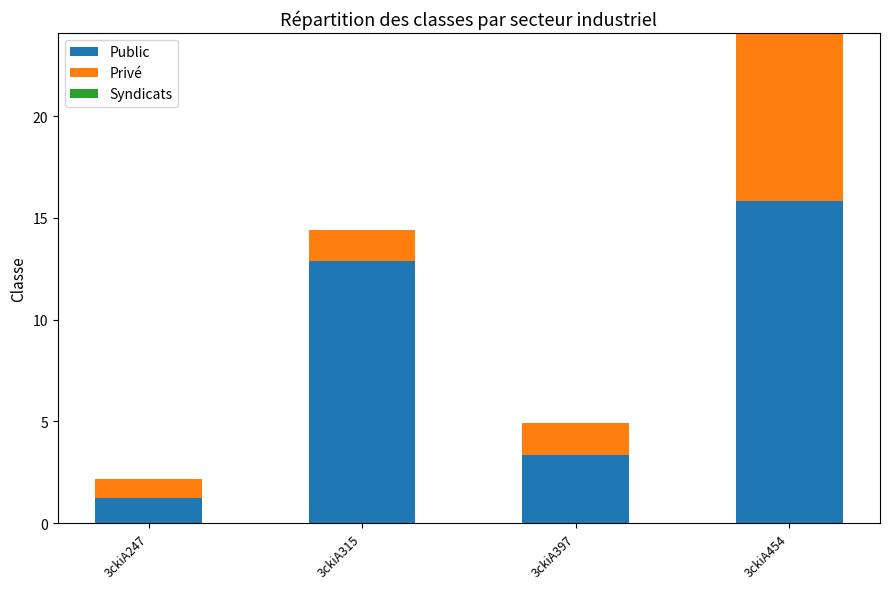

The value of Public at 3ckiA454 is 10.9. True or false?

False